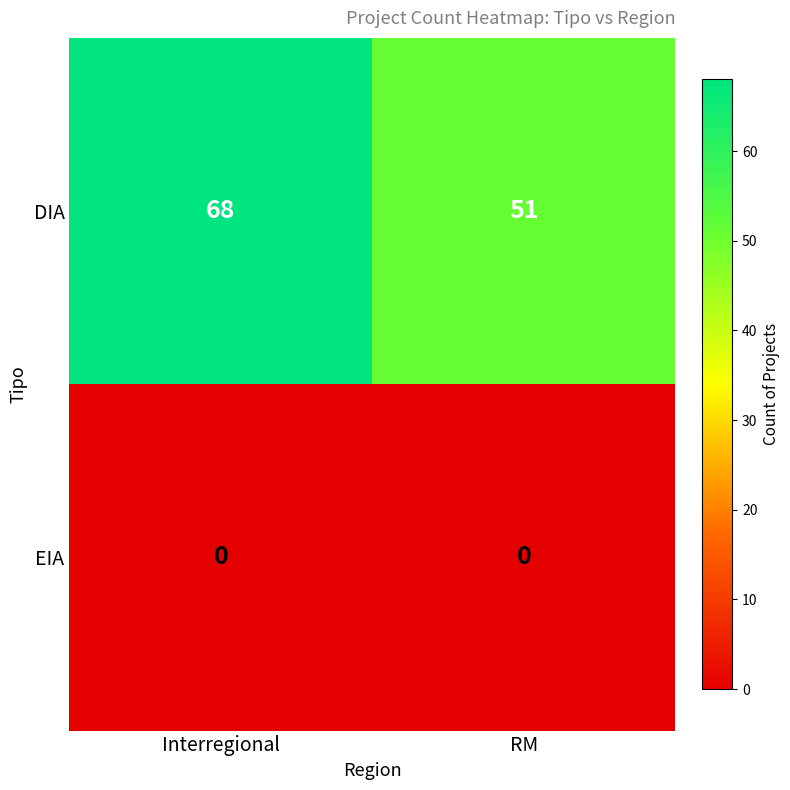

What is the total value across all series at Interregional?

68